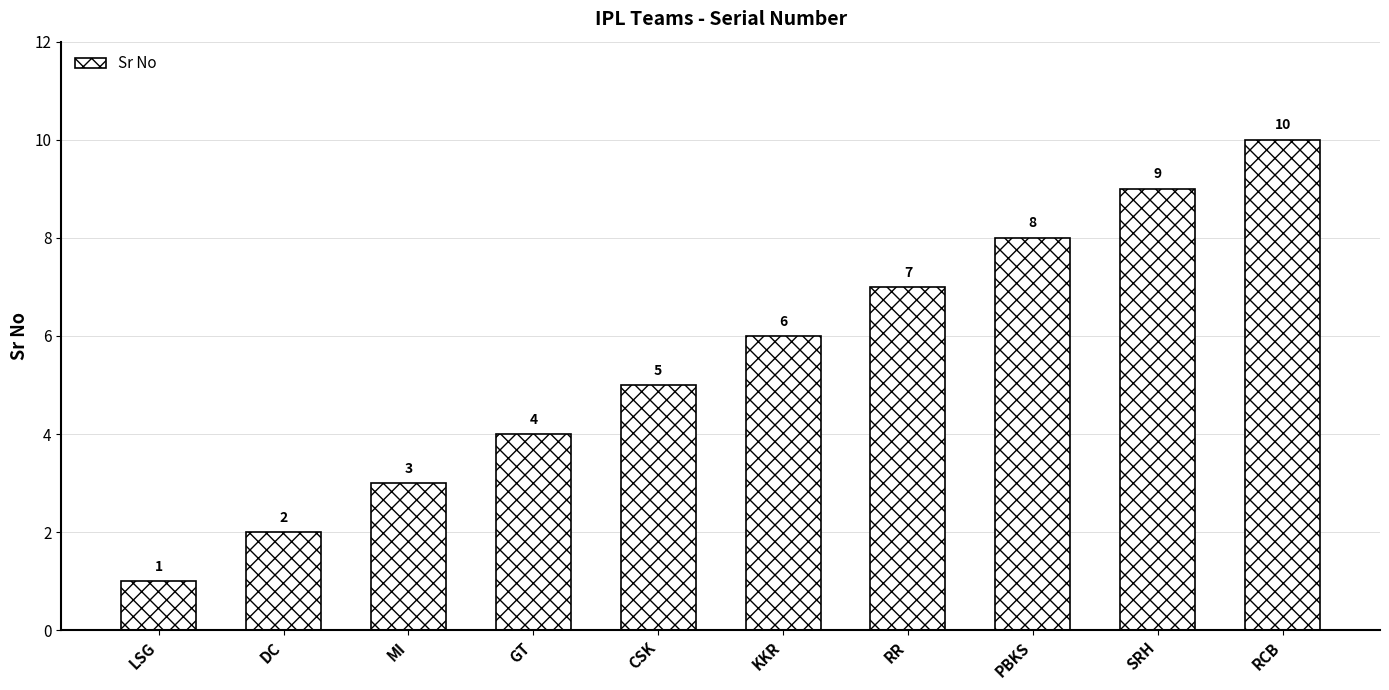

Read the value at CSK.

5